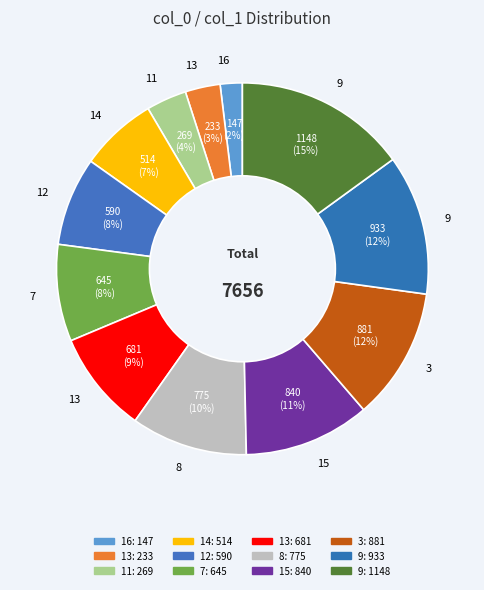

What is the largest slice in the pie chart?

9